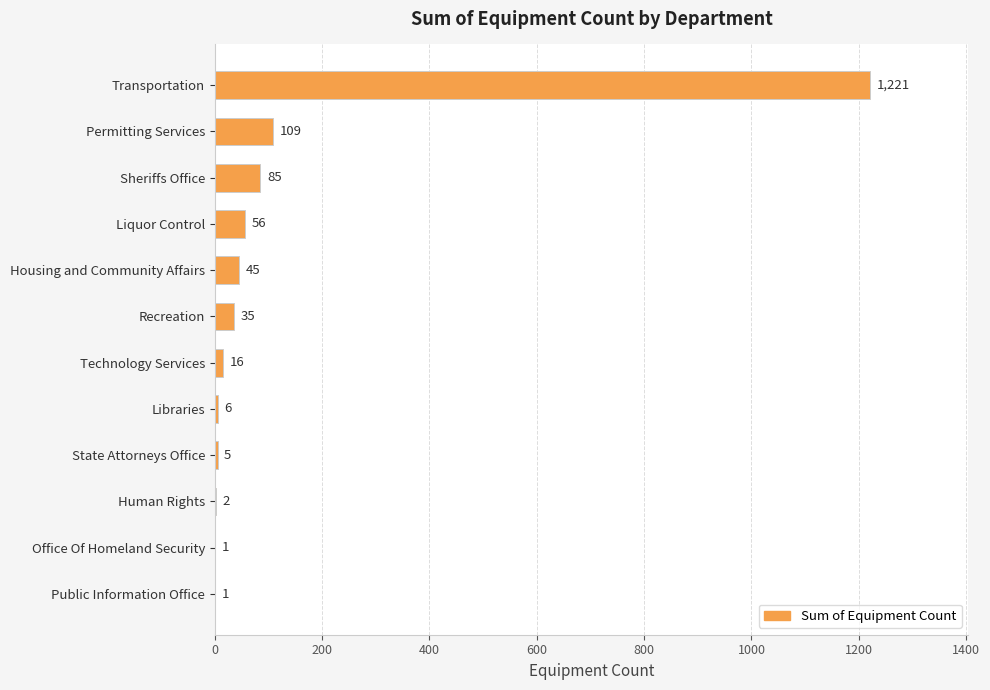

What is the average value?

132